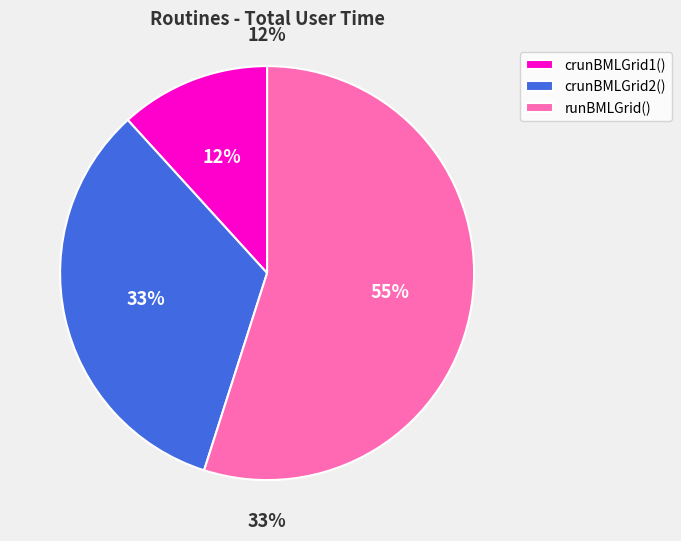

What percentage do runBMLGrid() and crunBMLGrid2() together represent?

88.0%